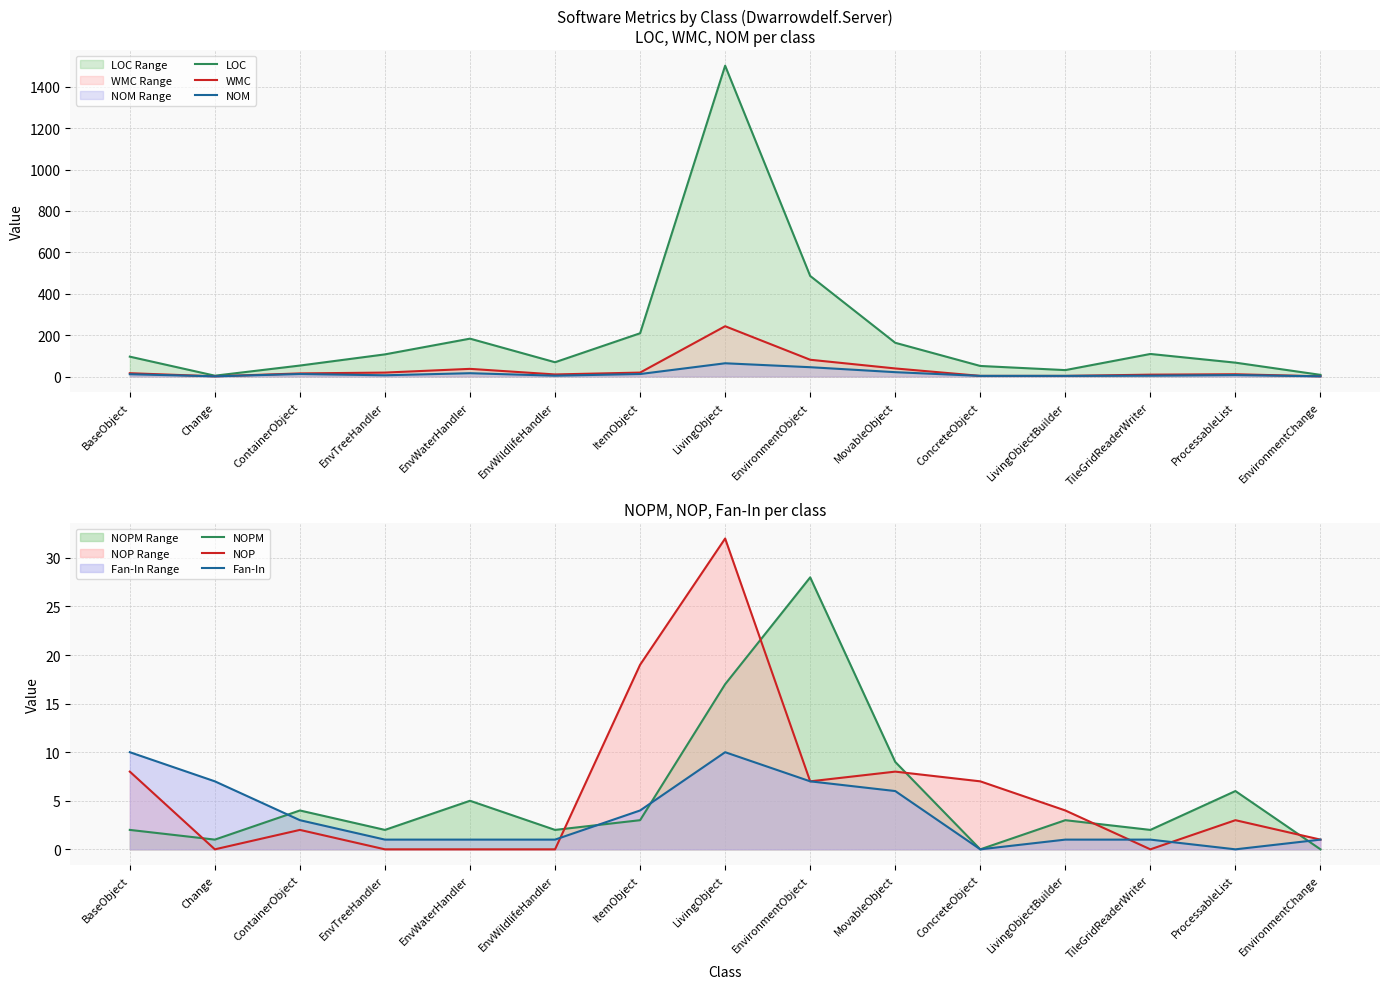

What is the difference between the highest and lowest values at EnvironmentChange?

8